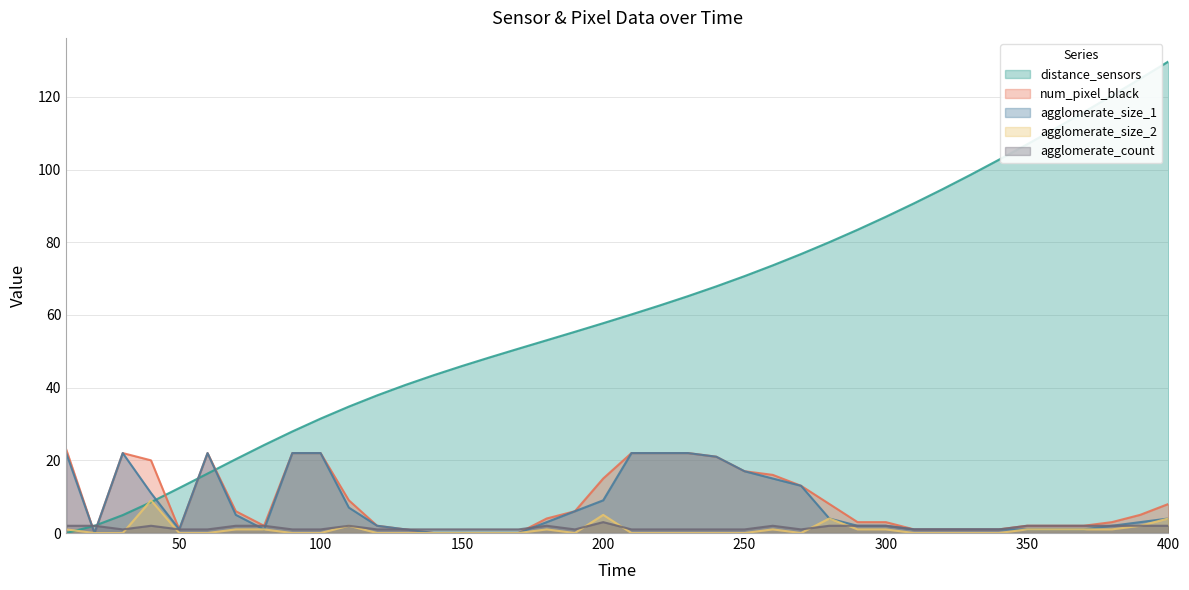

What is the approximate value of distance_sensors at 260?

73.6